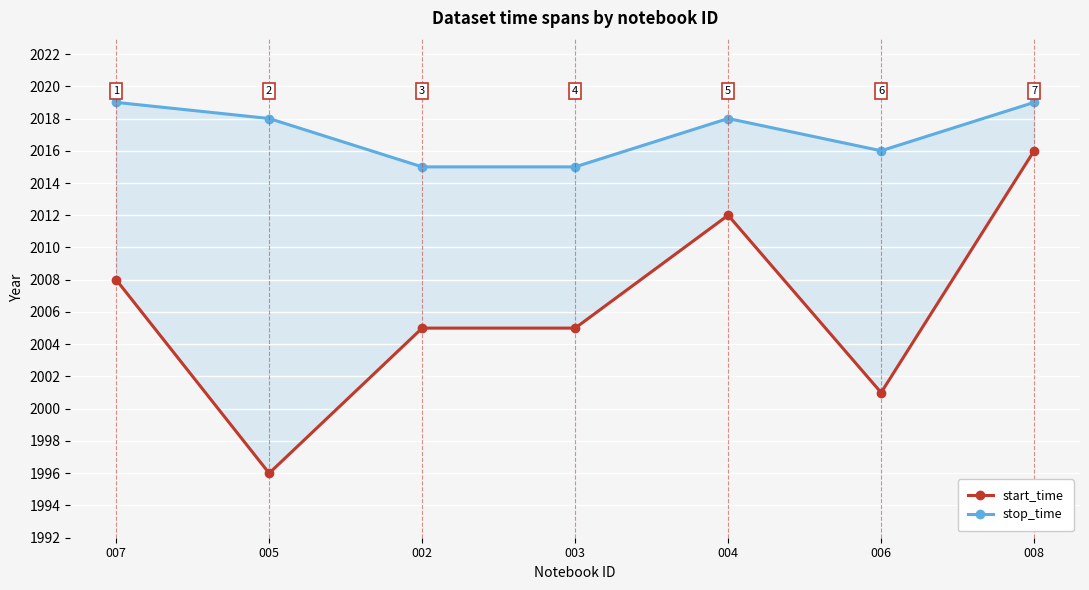

Where is the first local maximum for stop_time?

004